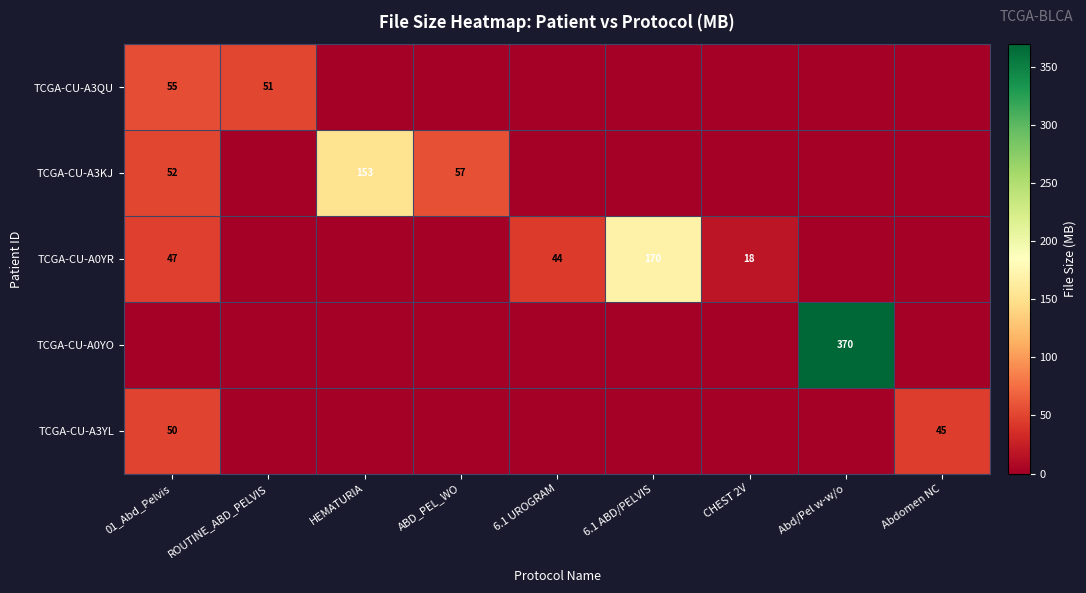

The TCGA-CU-A0YR series shows 0.0 at Abd/Pel w-w/o. True or false?

True